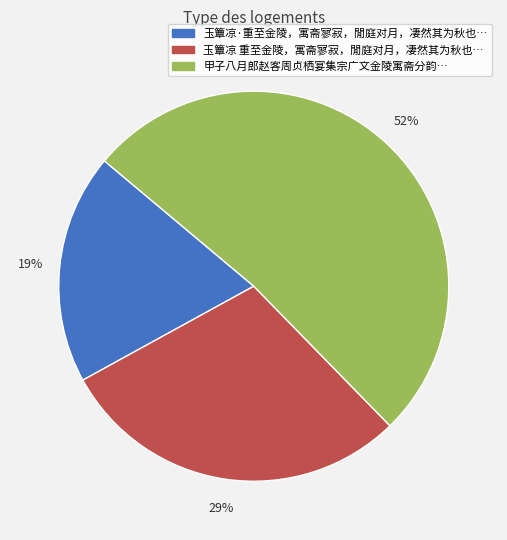

Does any single category account for the majority?

Yes